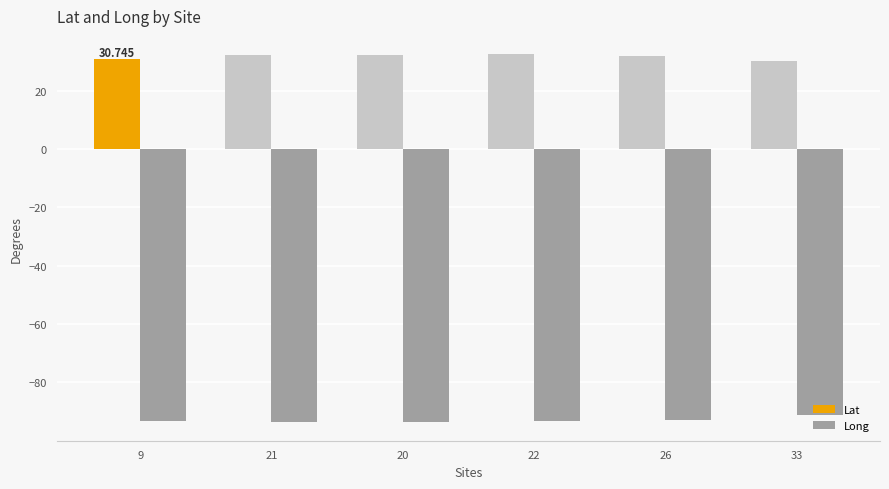

Is the value of Lat at 22 greater than the value of Long at 22?

Yes